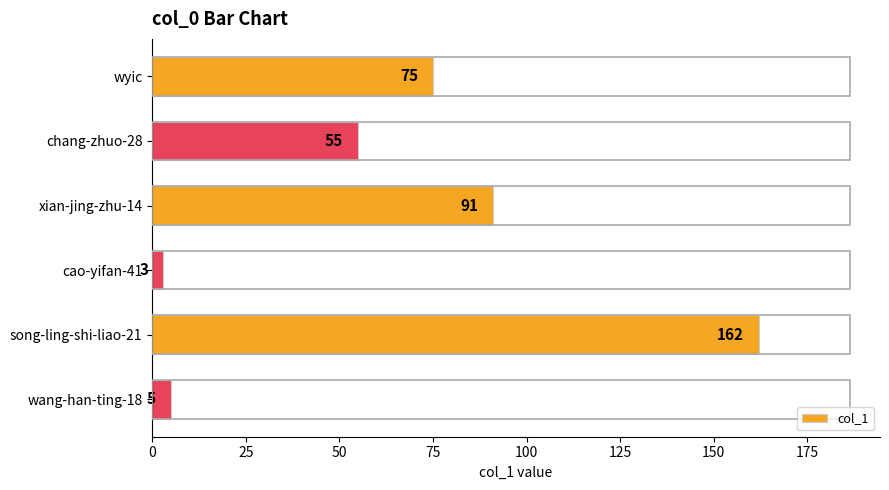

Between cao-yifan-41 and xian-jing-zhu-14, which is larger?

xian-jing-zhu-14